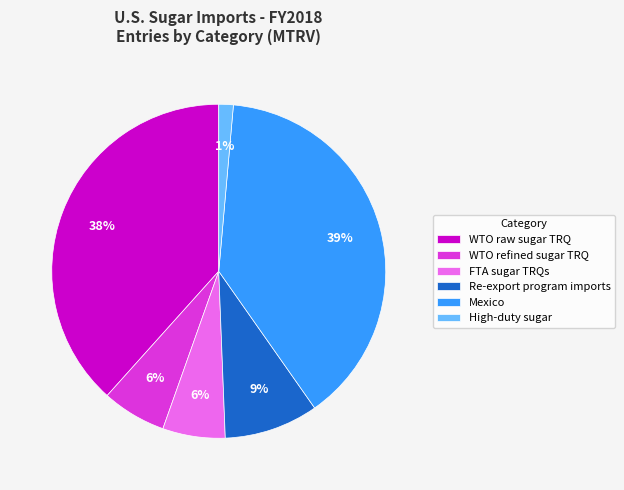

What is the smallest slice in the pie chart?

High-duty sugar